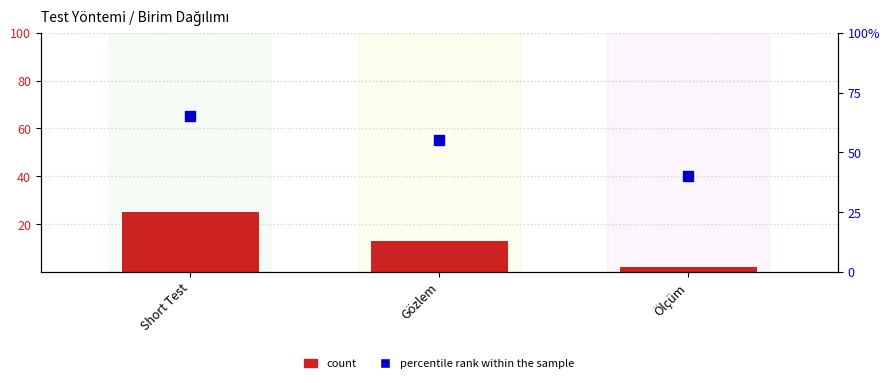

Which series has the largest total across all categories?

percentile rank within the sample